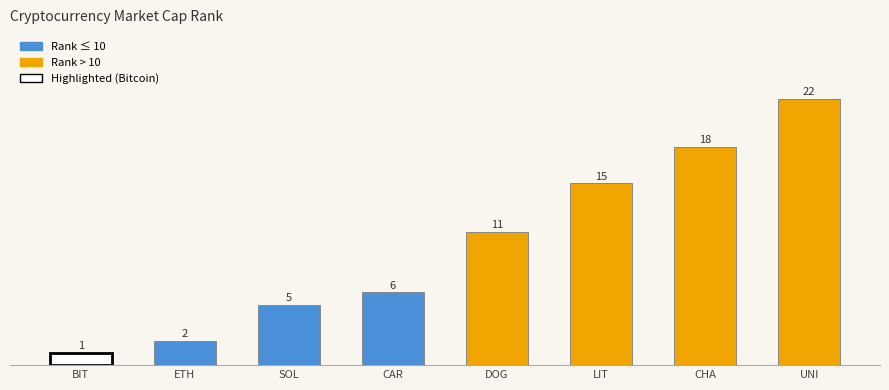

What is the value of the 4th bar from the left?

6